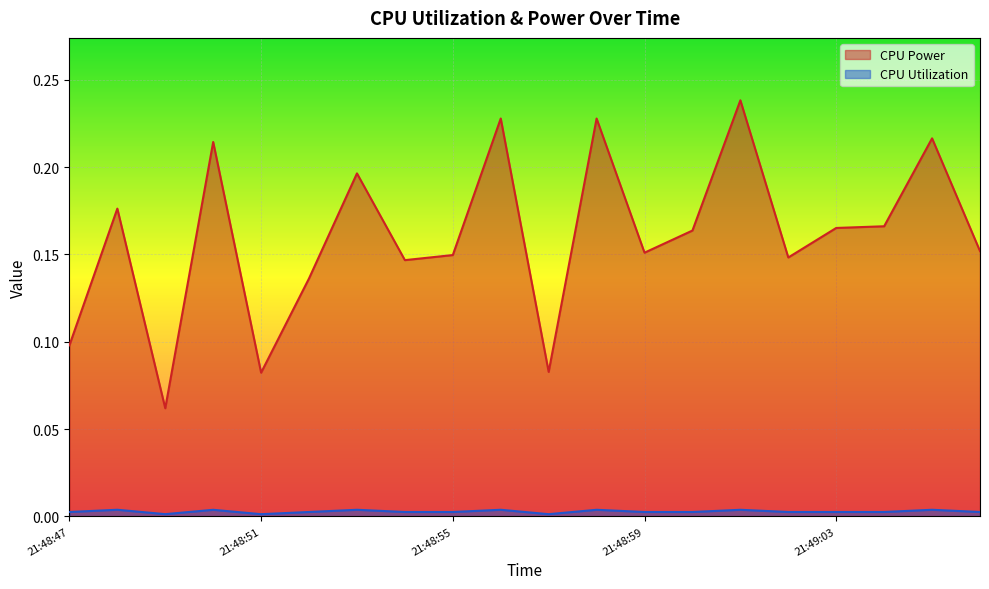

What is the sum of the CPU Power values at 21:48:51 and 21:48:57?

0.2